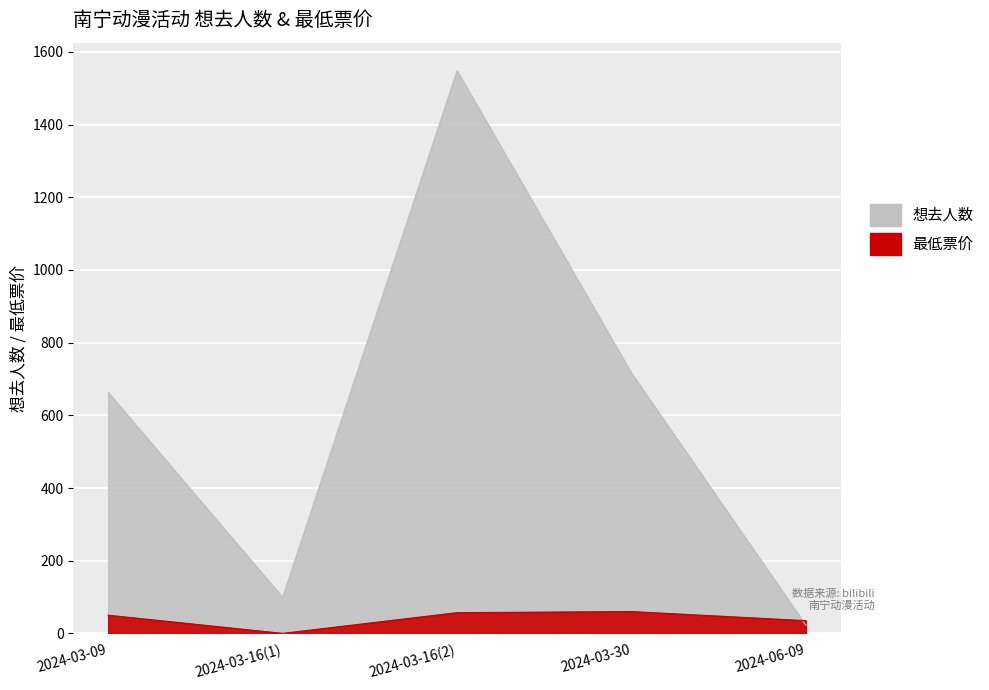

Where do 最低票价 and 想去人数 first cross each other?

2024-03-30 and 2024-06-09